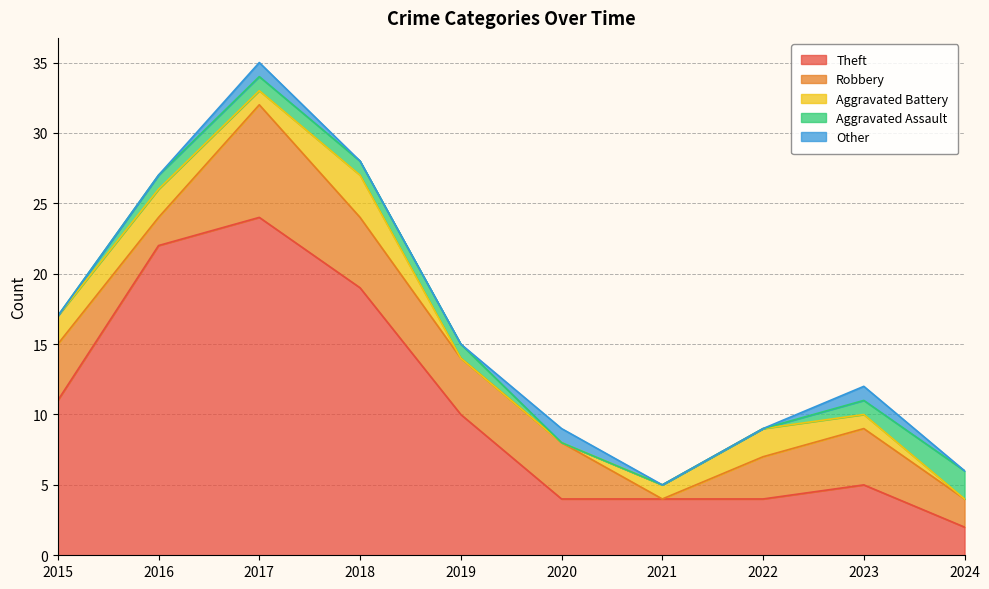

What is the difference between the second highest and second lowest values in the Robbery series?

3